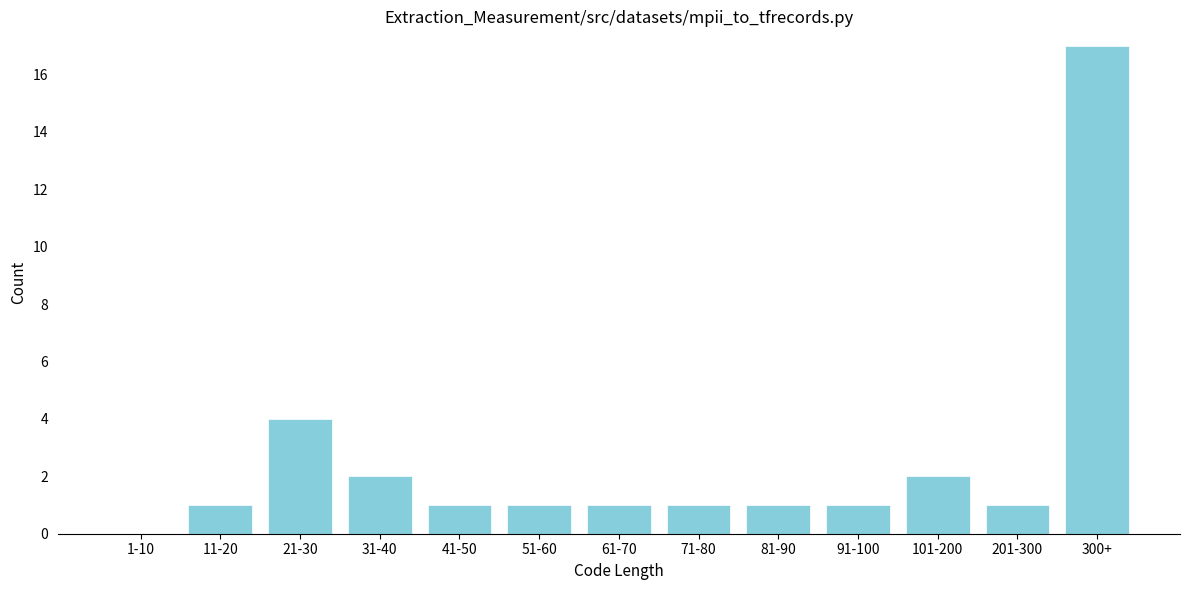

Reading left to right, list all the values displayed in this chart.

1-10=0	11-20=1	21-30=4	31-40=2	41-50=1	51-60=1	61-70=1	71-80=1	81-90=1	91-100=1	101-200=2	201-300=1	300+=17